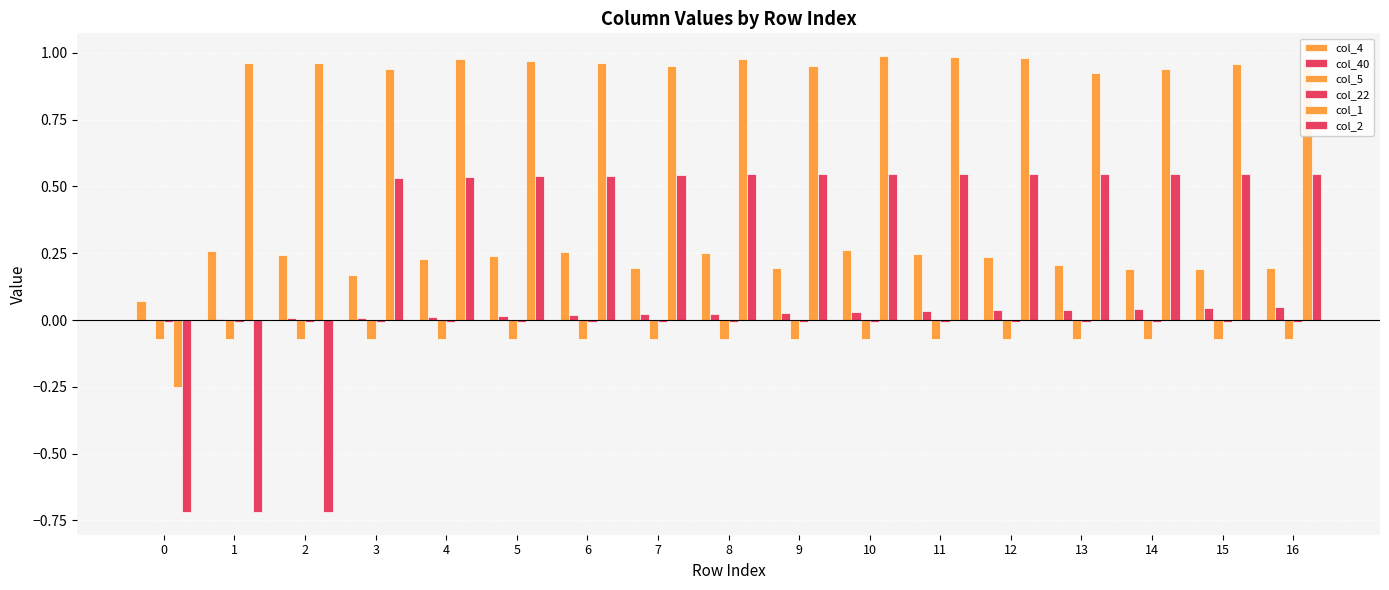

Which series has the widest spread of values?

col_2